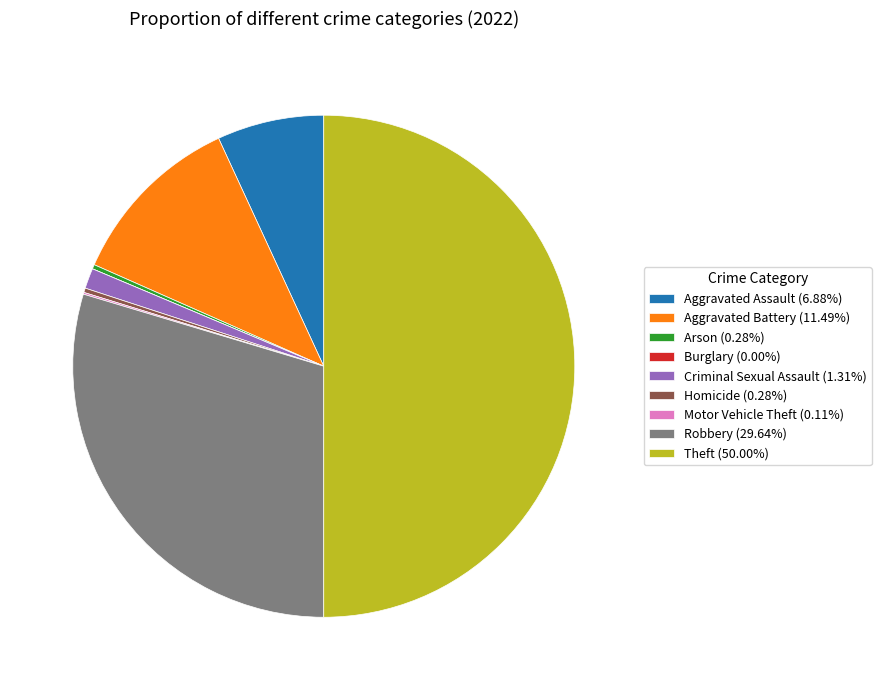

Is the sum of Criminal Sexual Assault (1.31%) and Aggravated Assault (6.88%) greater than half?

No